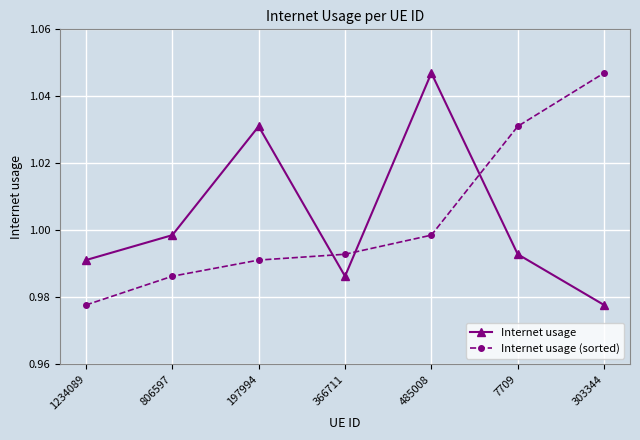

What position from the left is 806597?

2